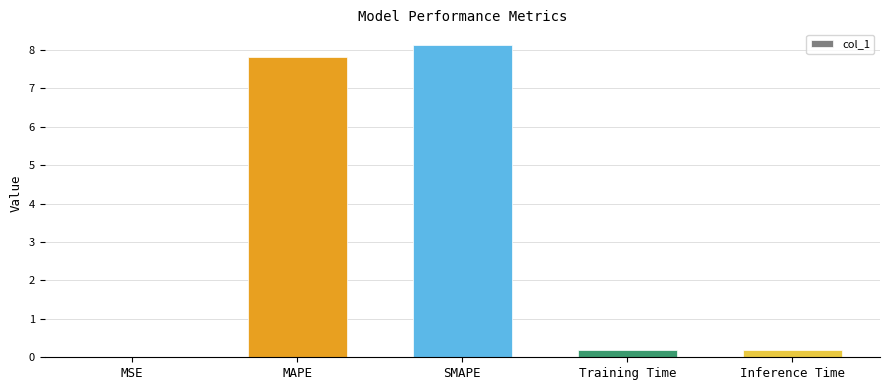

What is the maximum value shown in the chart?

8.1